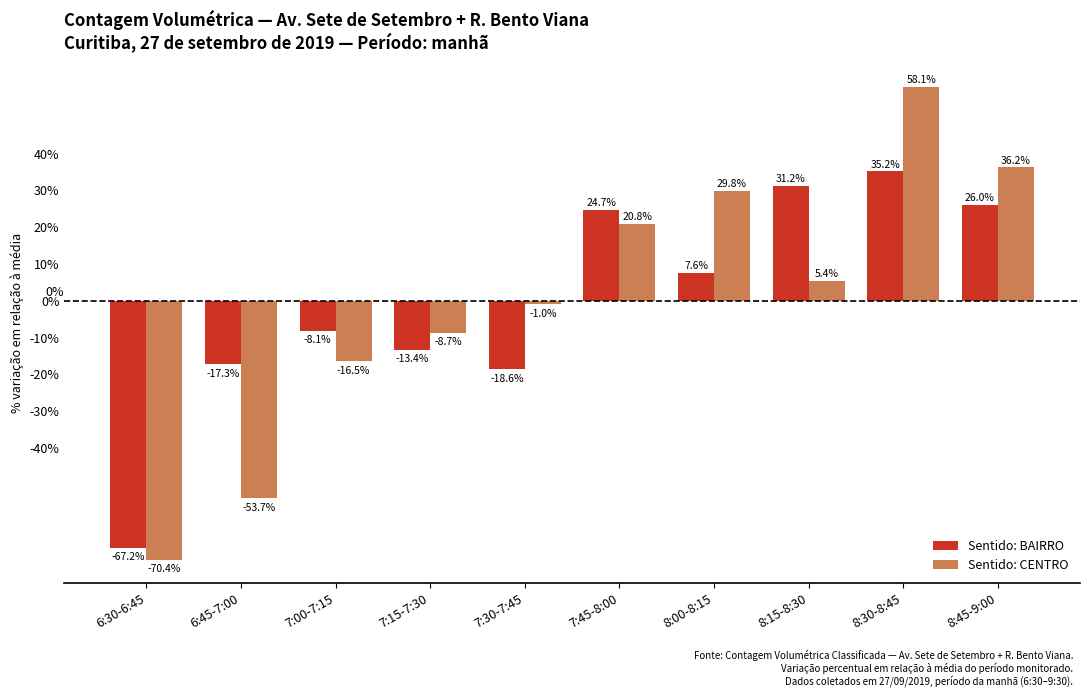

How many data points in Sentido: BAIRRO are less than 7?

5